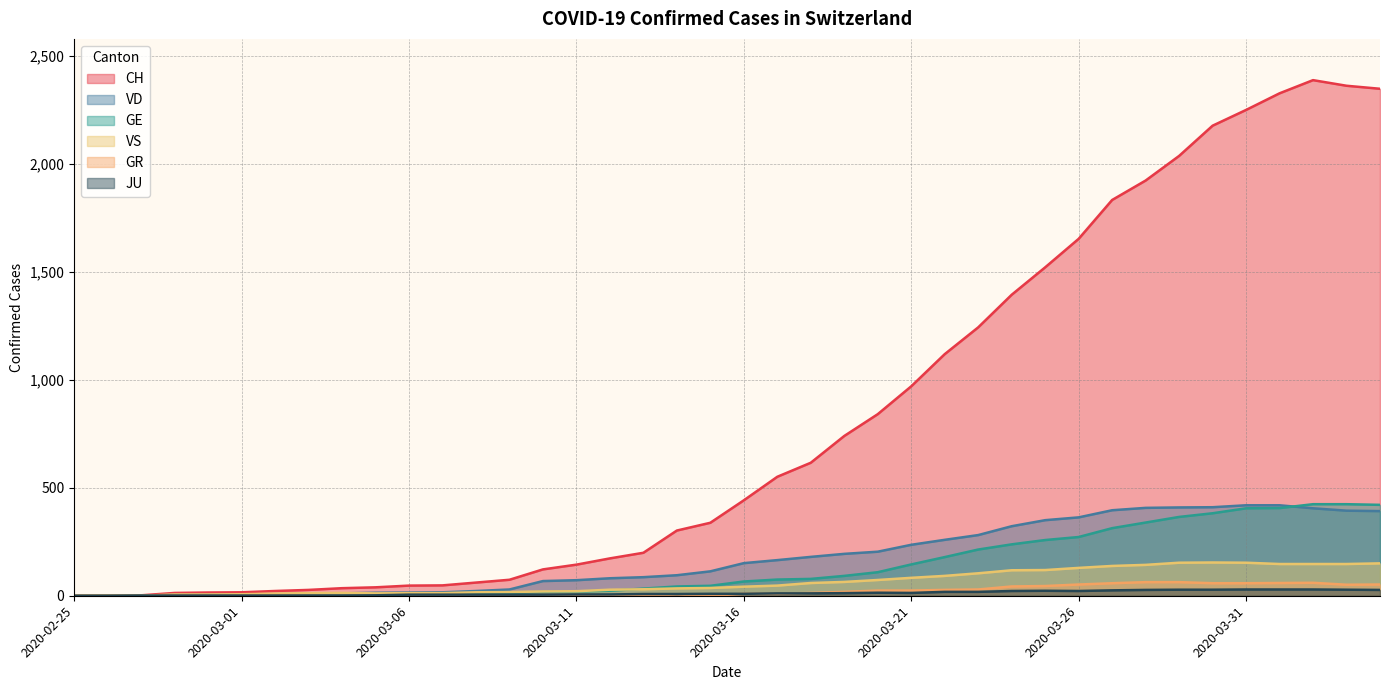

What is the approximate value of JU at 2020-03-03?

1